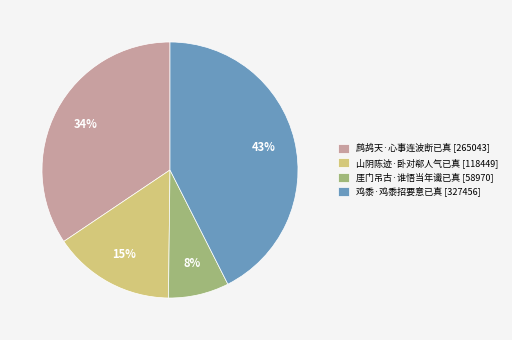

Which category has the smallest portion of the pie?

厓门吊古·谁悟当年谶已真